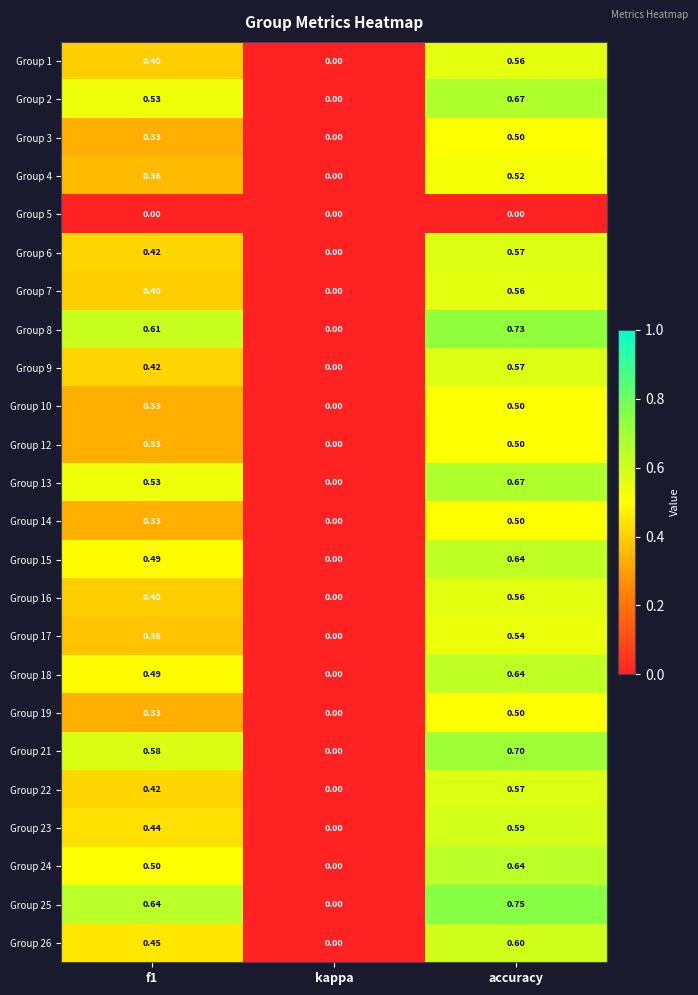

Which category has the lowest value in the Group 18 series?

kappa